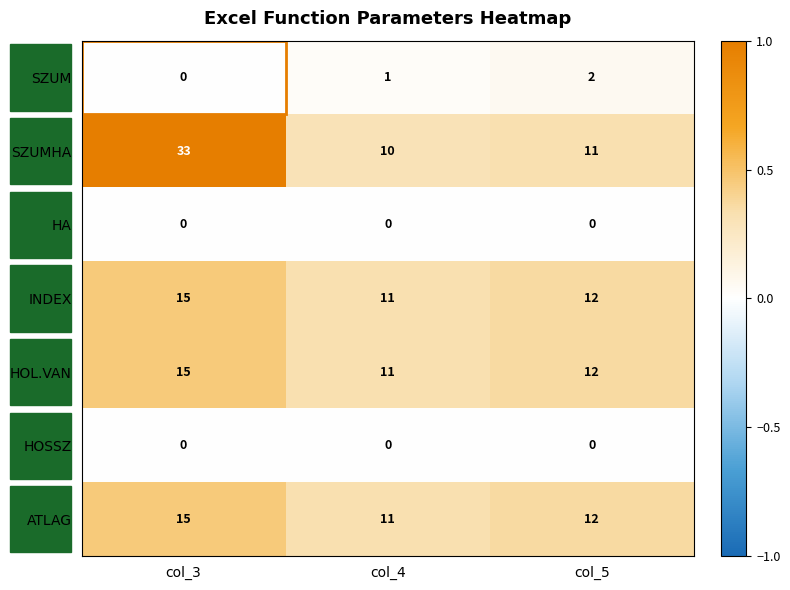

The value of INDEX at col_5 is 12. True or false?

True